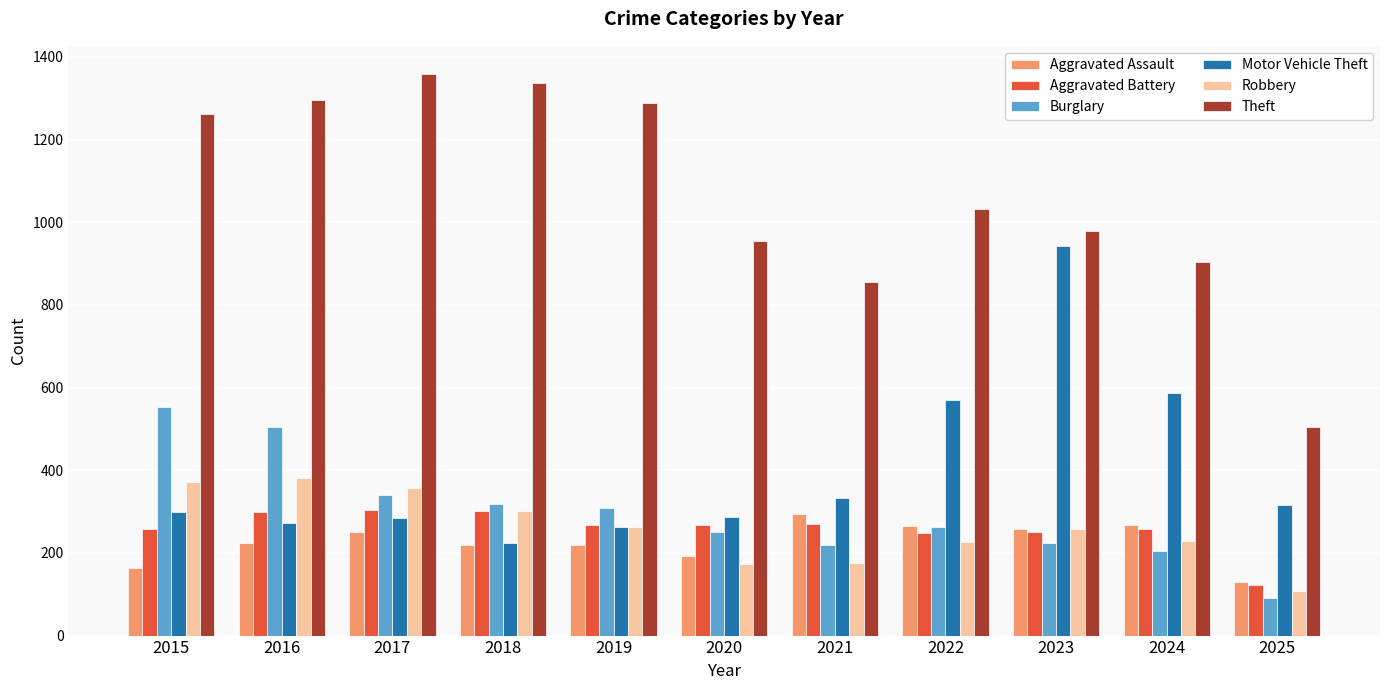

The value of Theft at 2017 is 1359. True or false?

True